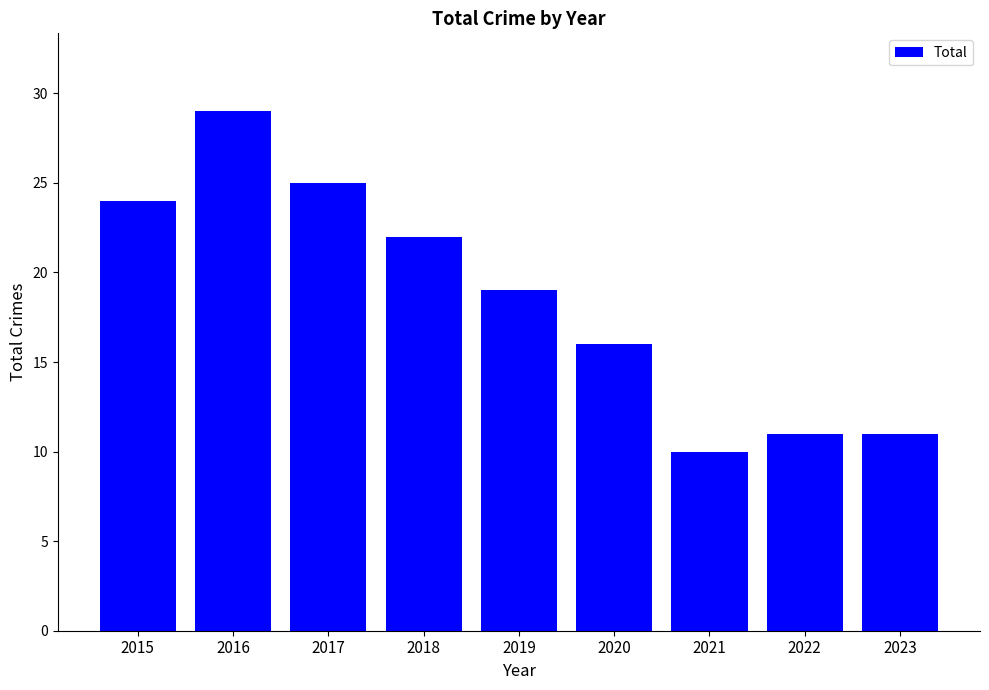

Count the number of categories in the chart.

9